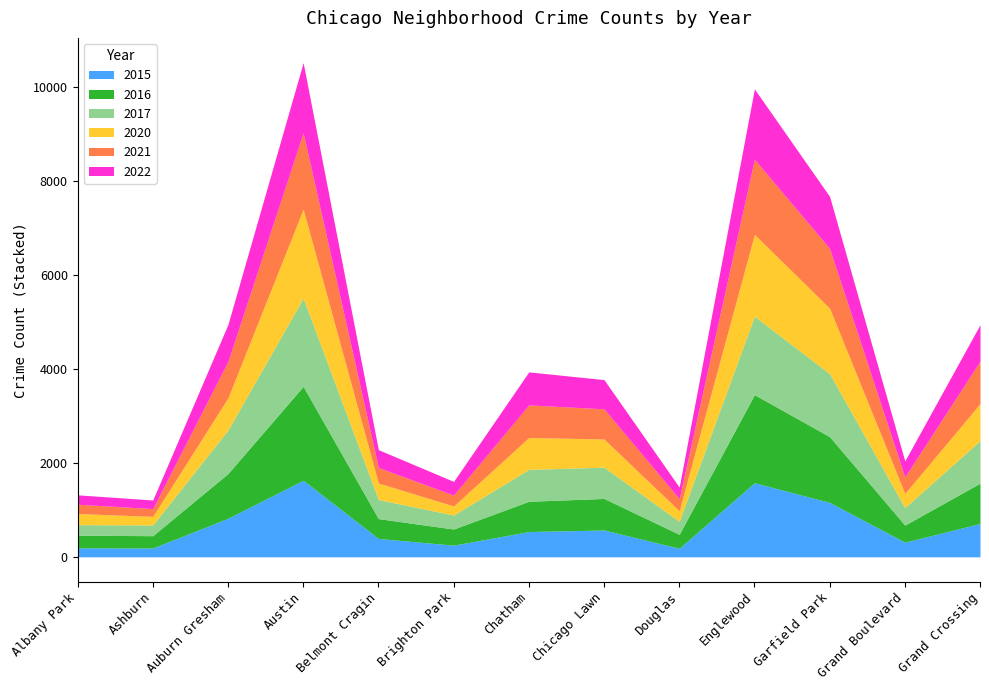

Is the value of 2015 at Grand Crossing greater than the value of 2021 at Chicago Lawn?

Yes